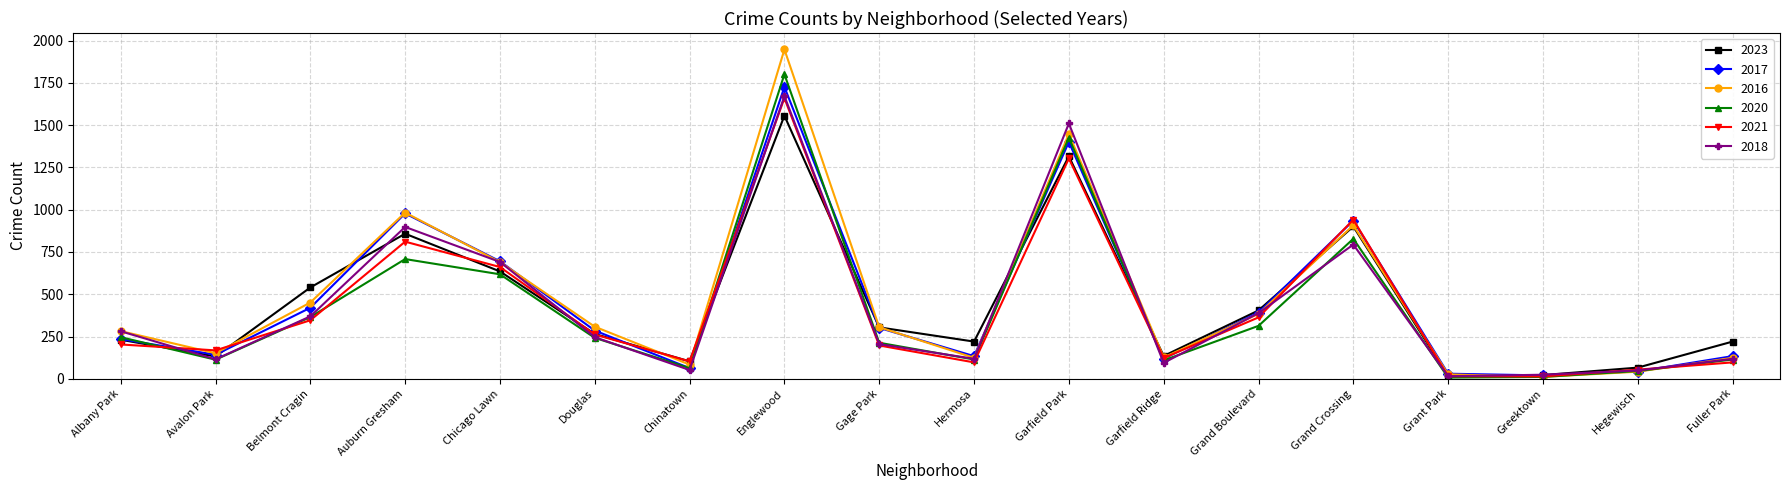

The 2018 series shows 281 at Albany Park. True or false?

True